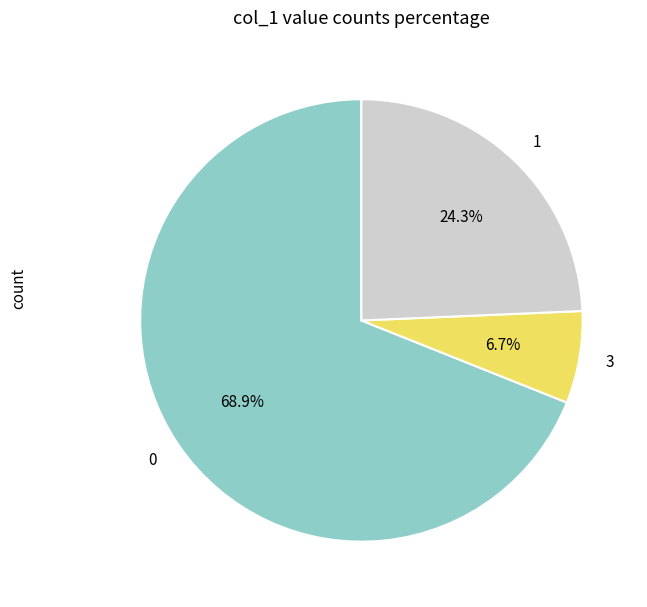

Does any single category account for the majority?

Yes